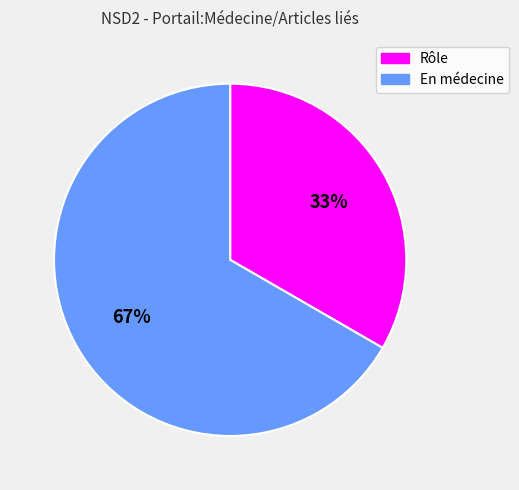

Is there any slice that represents more than half of the pie?

Yes